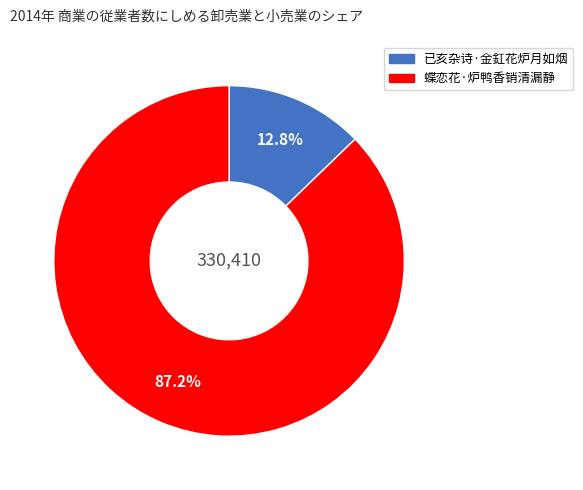

Rank the categories by value from lowest to highest.

已亥杂诗·金釭花炉月如烟, 蝶恋花·炉鸭香销清漏静